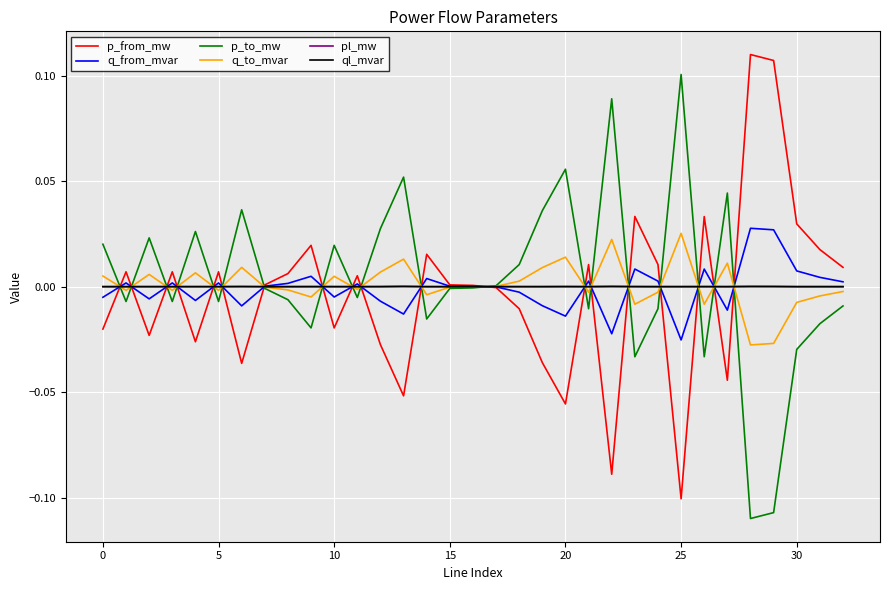

How many distinct data groups are displayed?

6